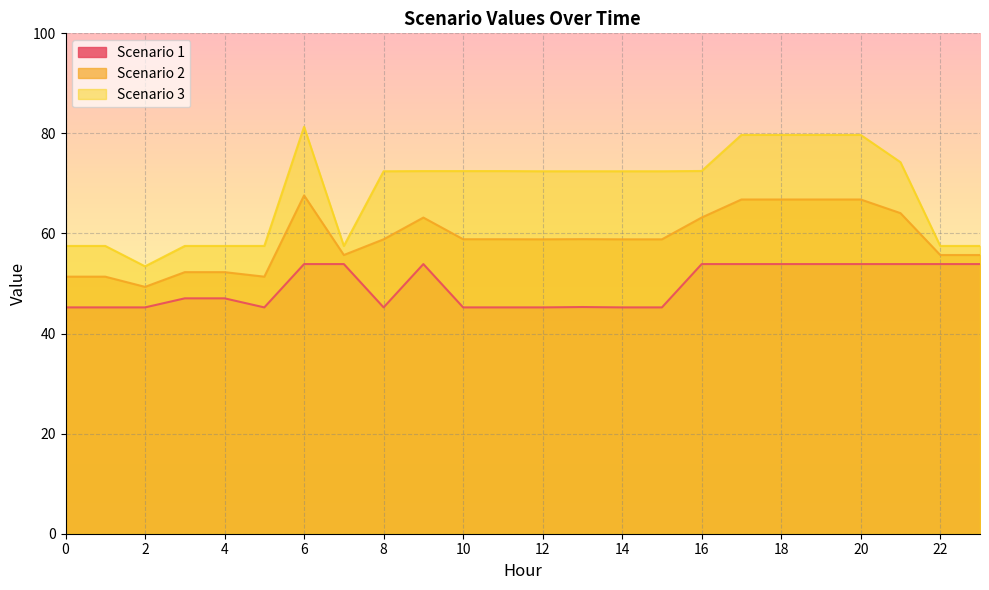

True or false: Scenario 1 and Scenario 3 cross at least once.

False